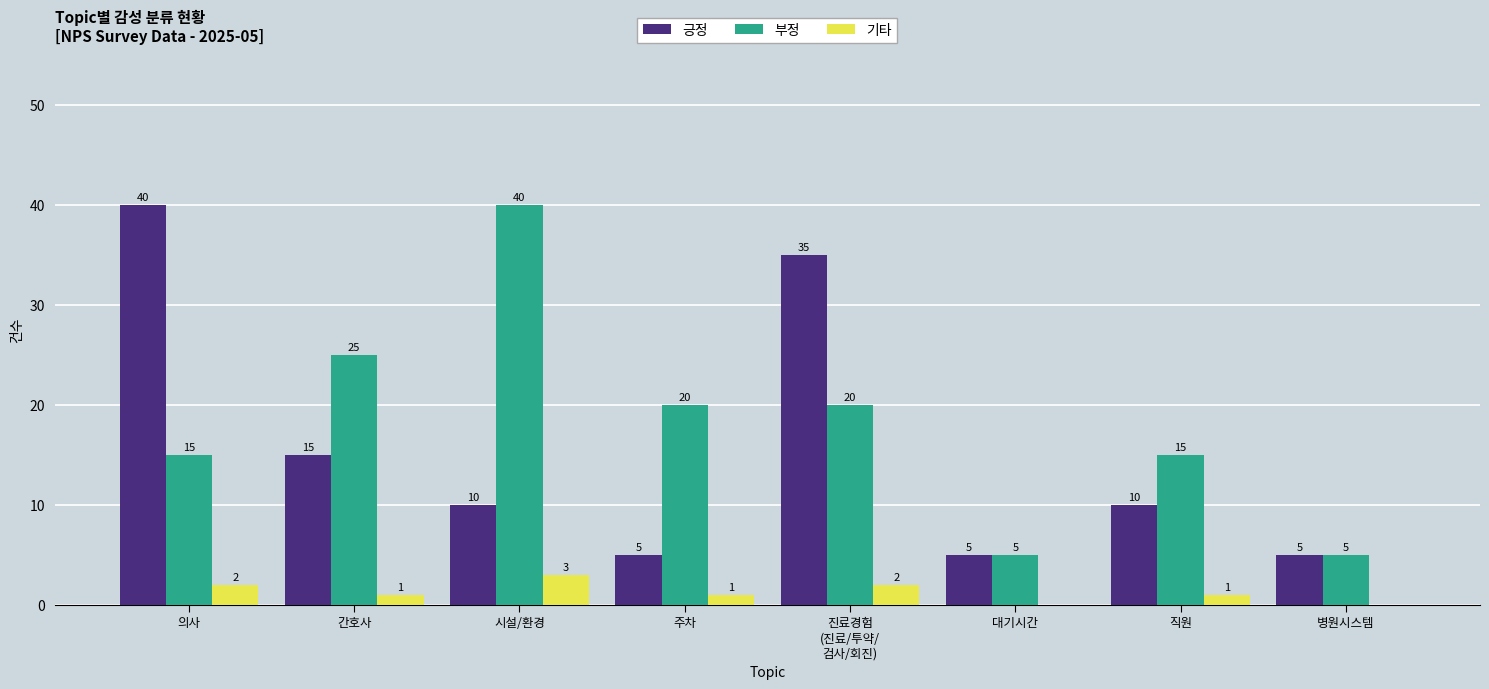

What is the label of the 6th bar from the left?

대기시간